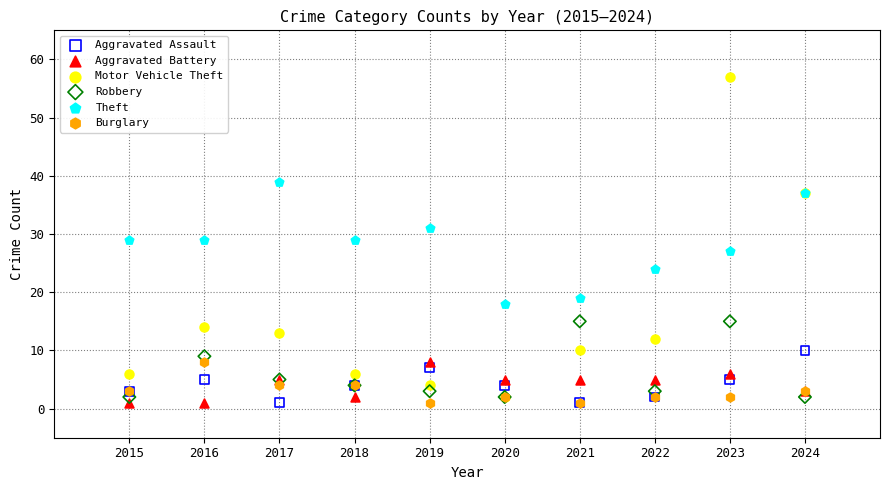

Which series reaches the maximum Y coordinate?

Motor Vehicle Theft